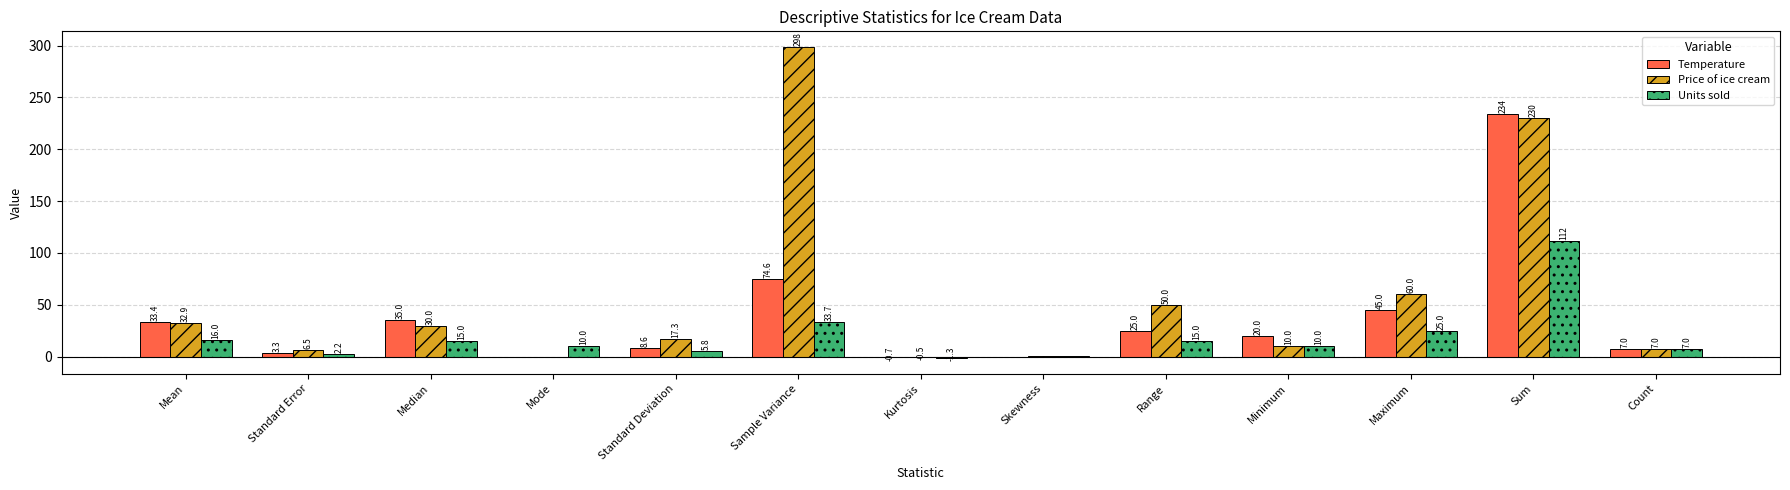

What is the total value across all series at Sum?

576.0